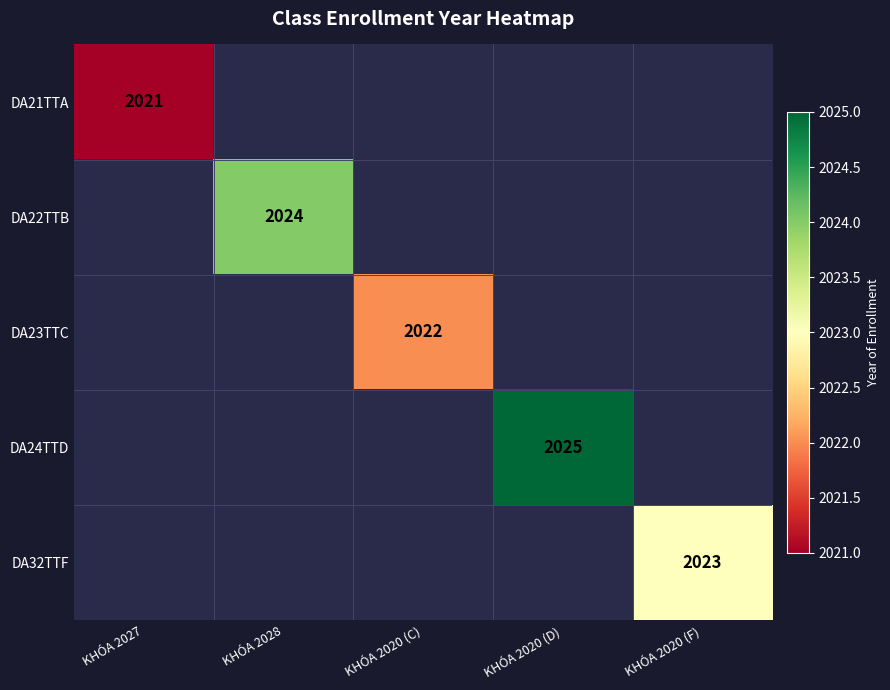

The DA23TTC series shows 2022 at KHÓA 2020 (C). True or false?

True